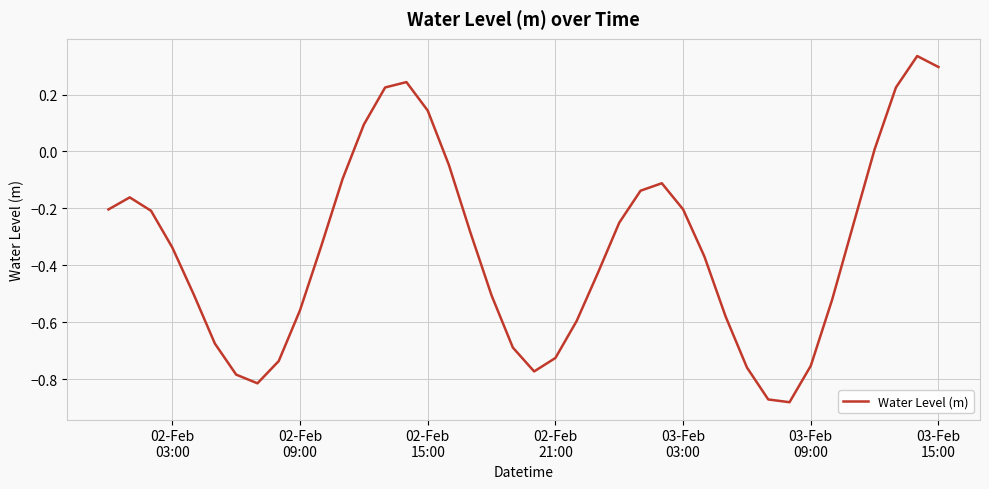

How many values are below zero?

32